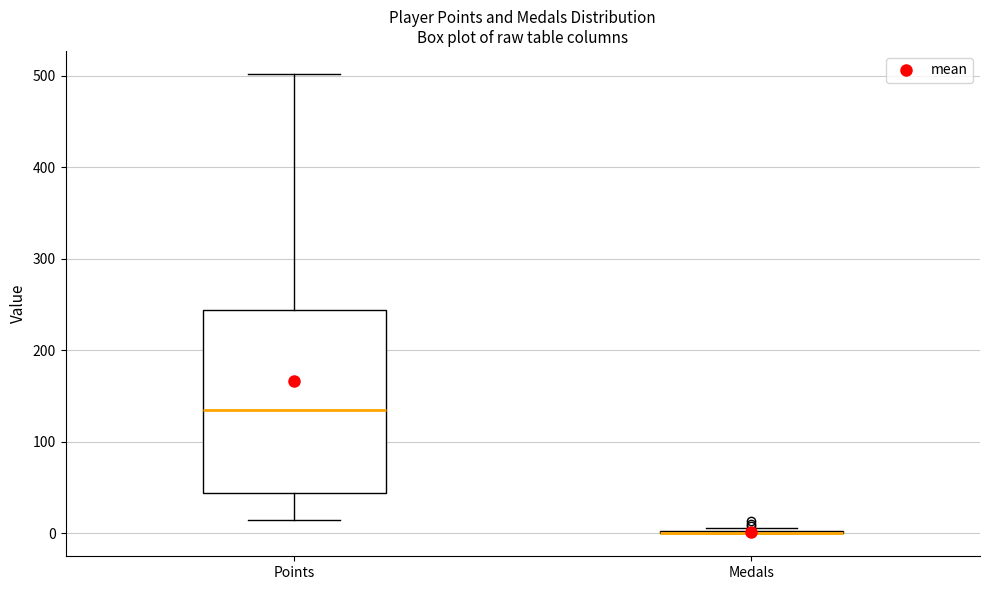

Where is the lower edge of the box for Points on the y-axis? The values are not printed on the chart, so give them approximately, as read against the axis.

40